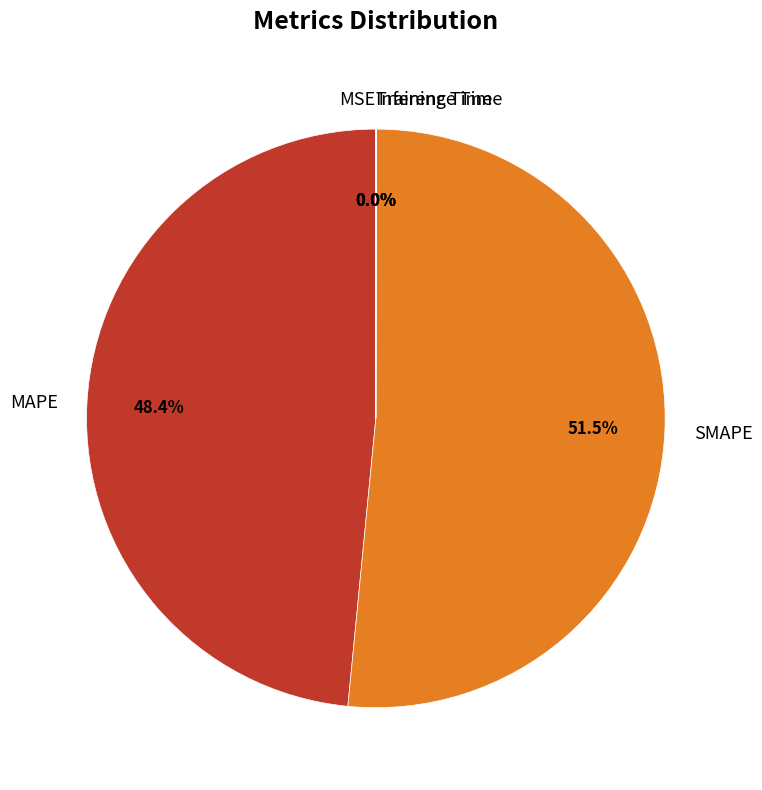

What is the ratio of the value at SMAPE to the value at MAPE?

1.1